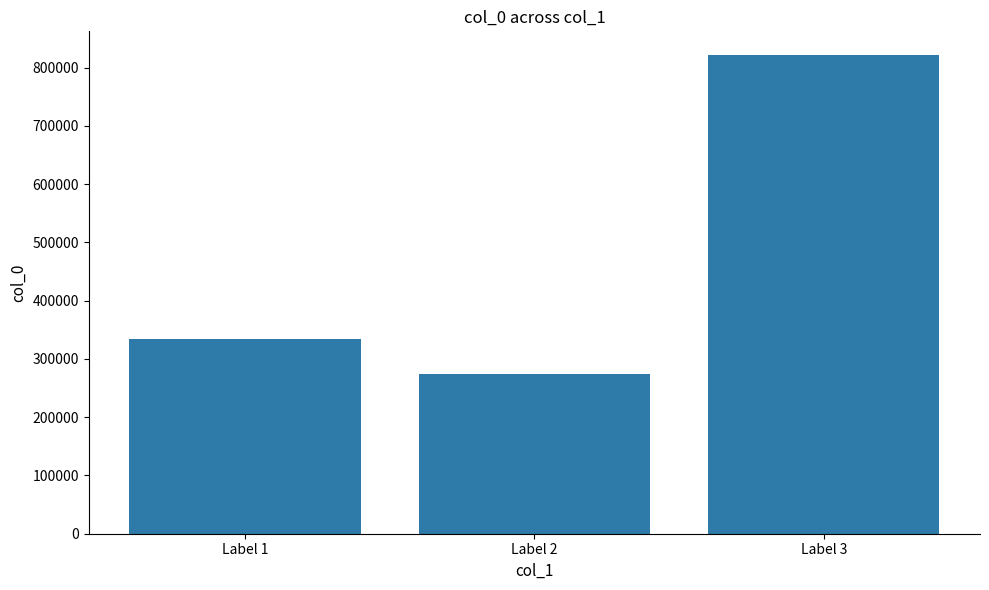

What is the smallest value displayed?

273695